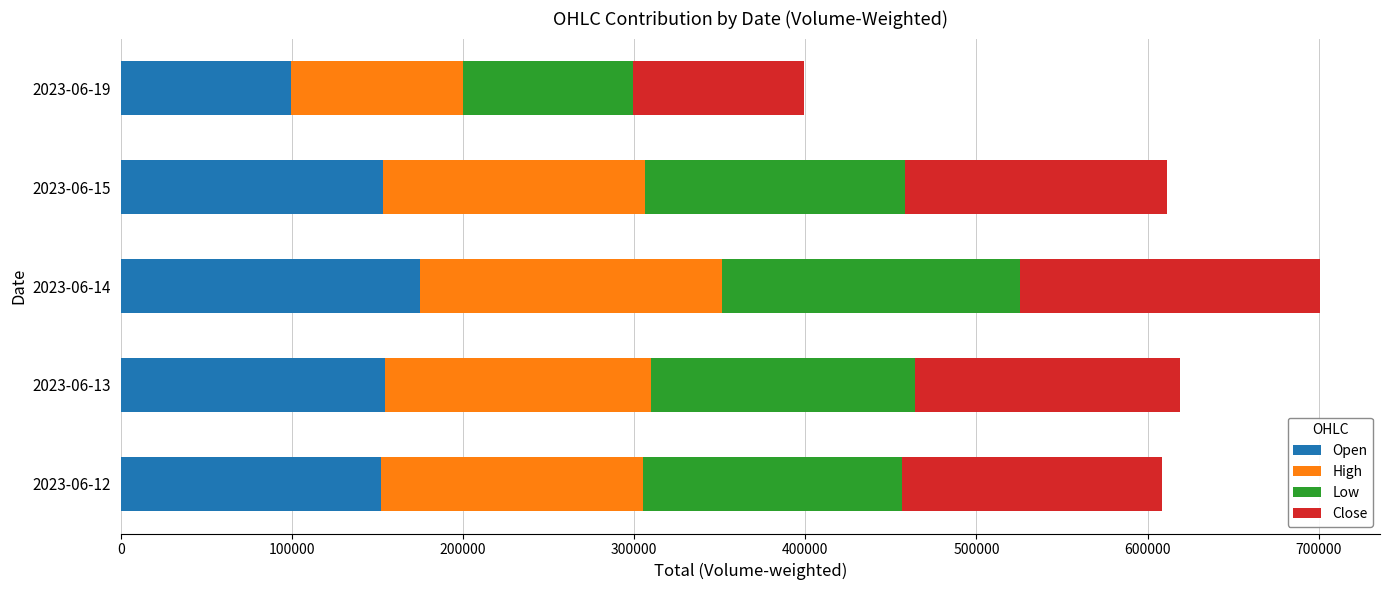

At which label does Open reach its minimum?

2023-06-19